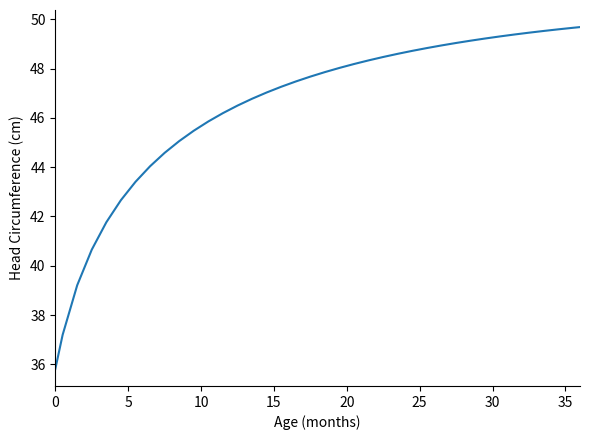

What is the smallest value displayed?

35.8